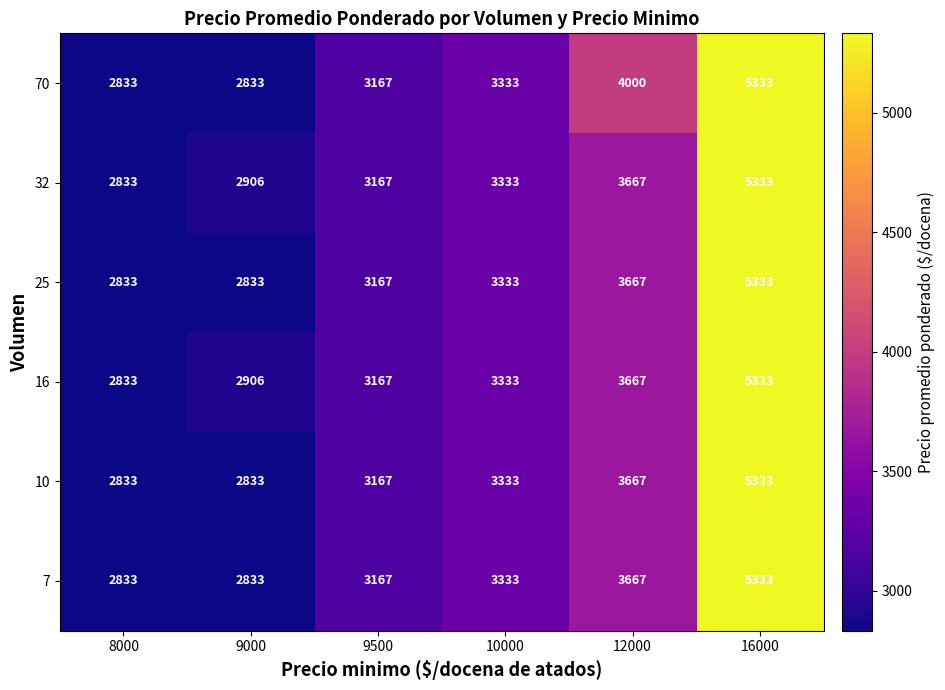

How many data points does each series have?

6